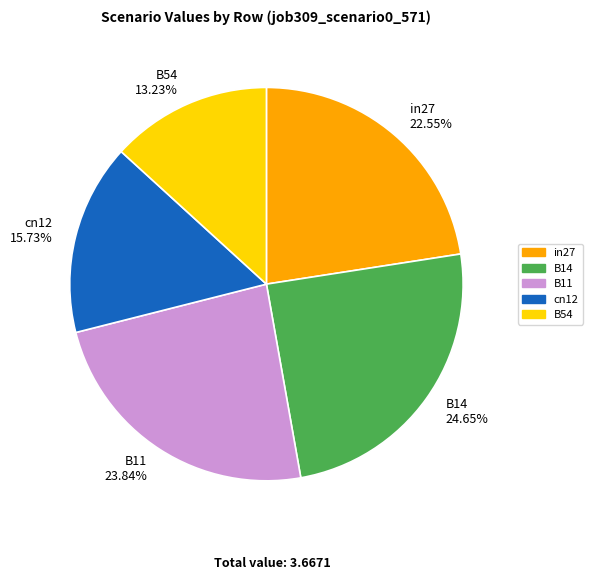

Which slice is the smallest?

B54